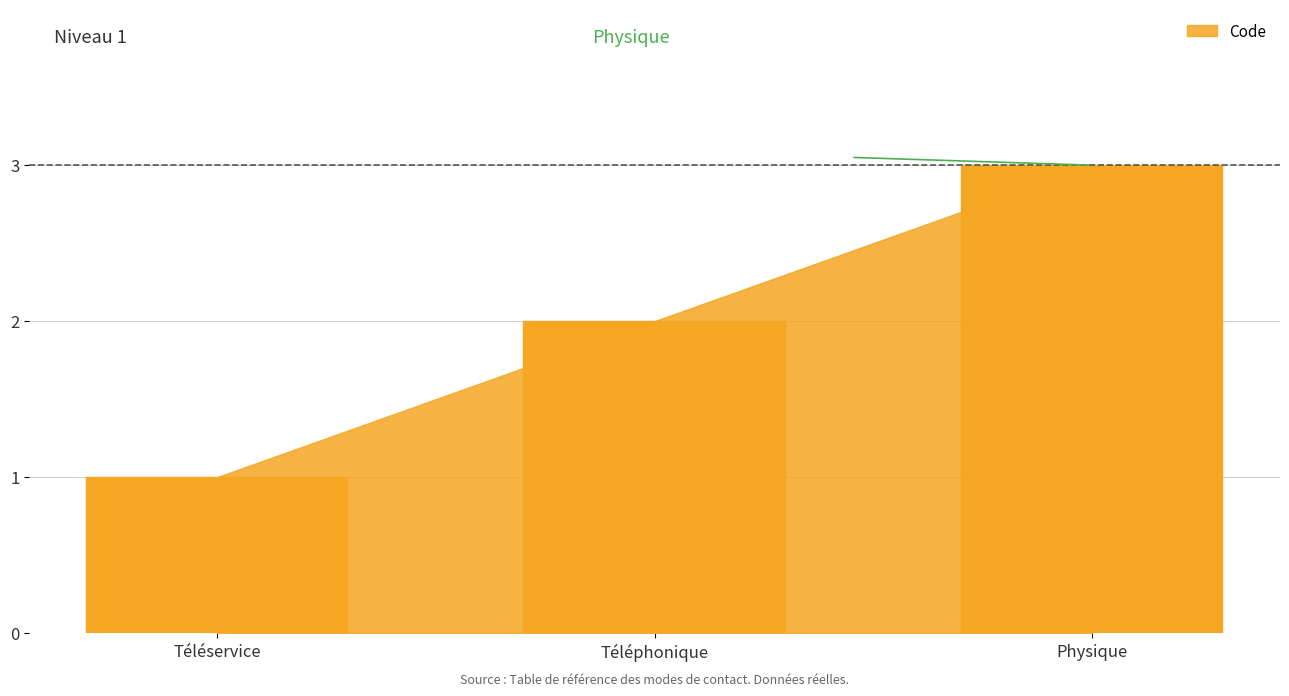

The value at Téléphonique is 1. True or false?

False